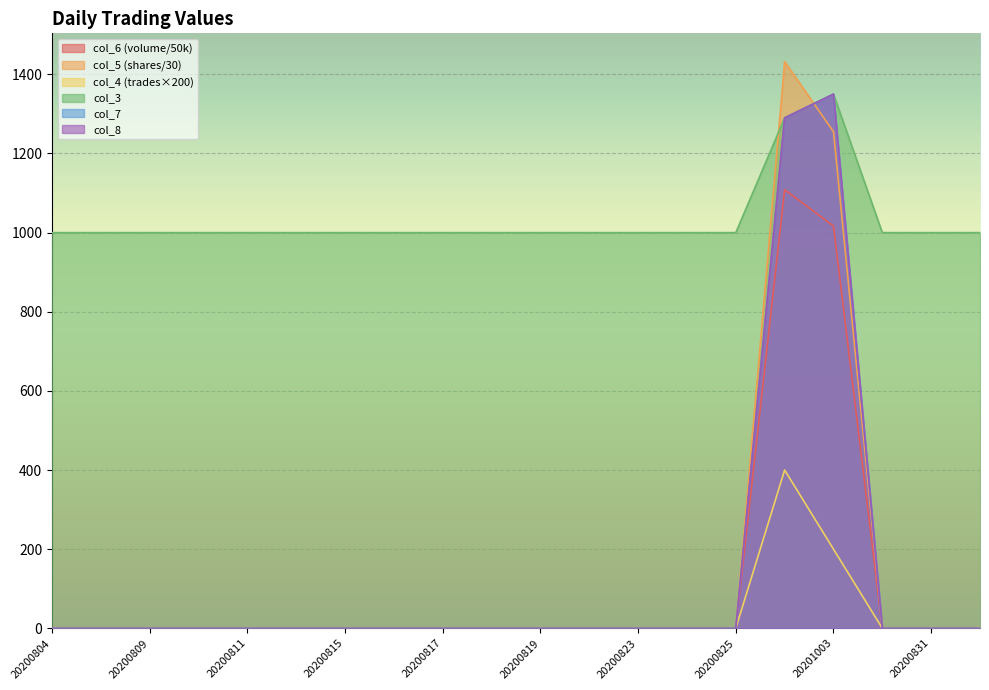

Where is the first local maximum for col_5?

20200930